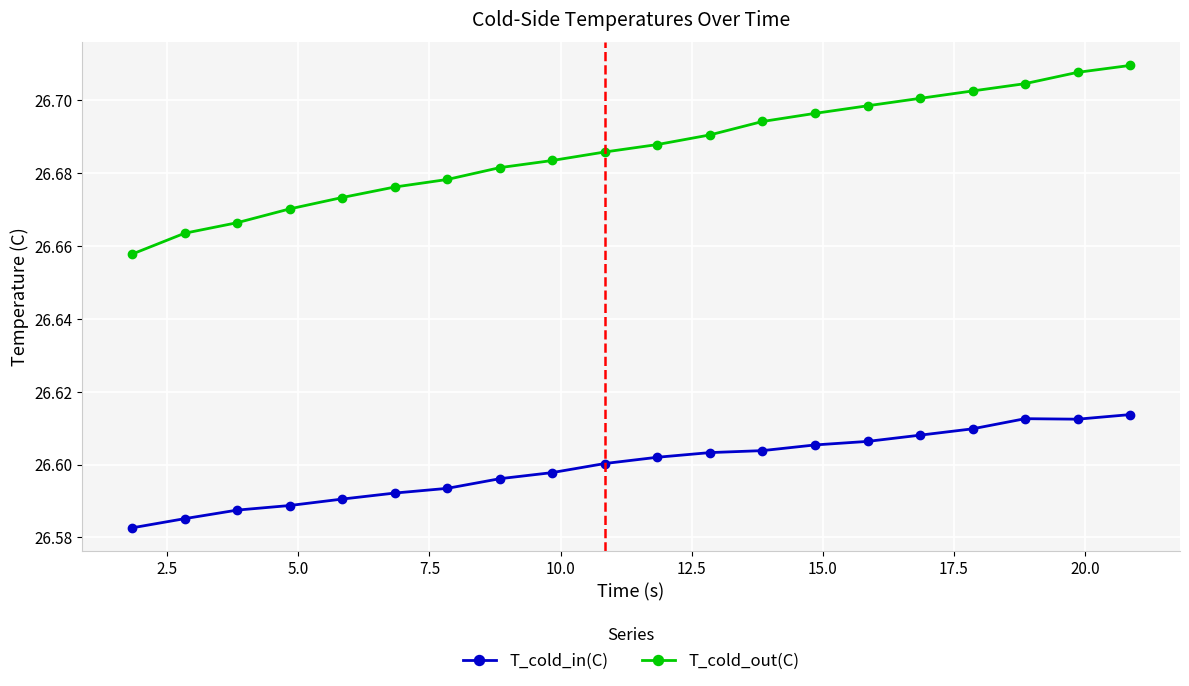

At how many categories does at least one series exceed 26?

20